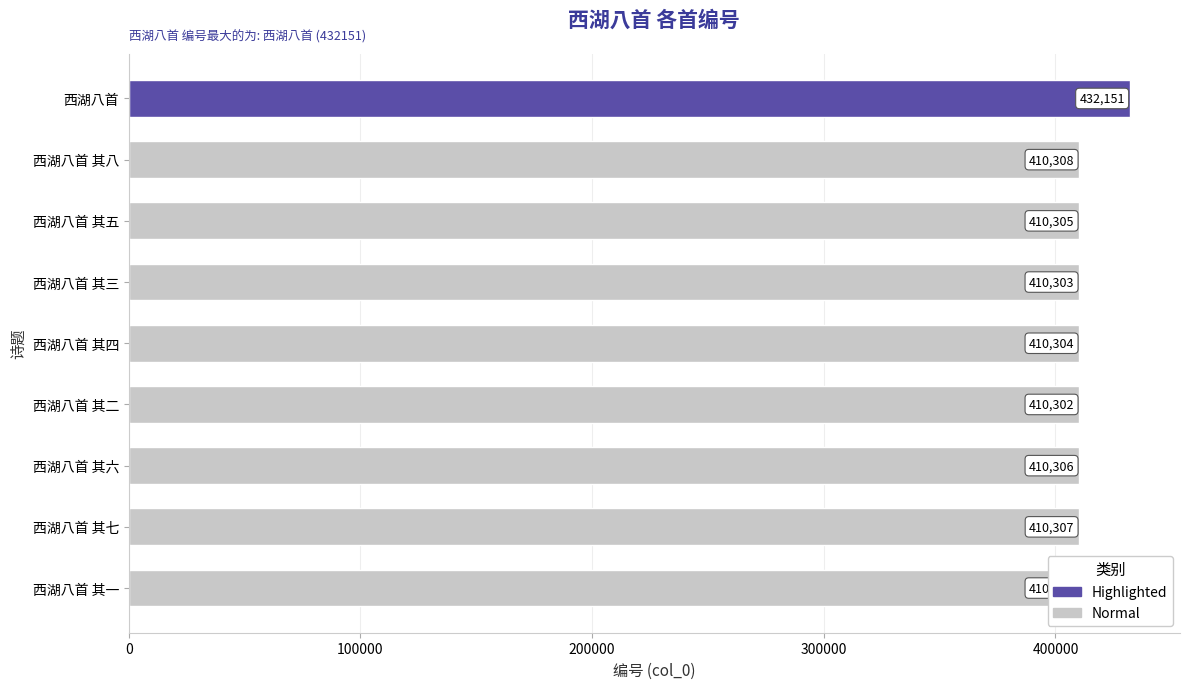

Is it true that the value at 西湖八首 其三 is 410303?

True